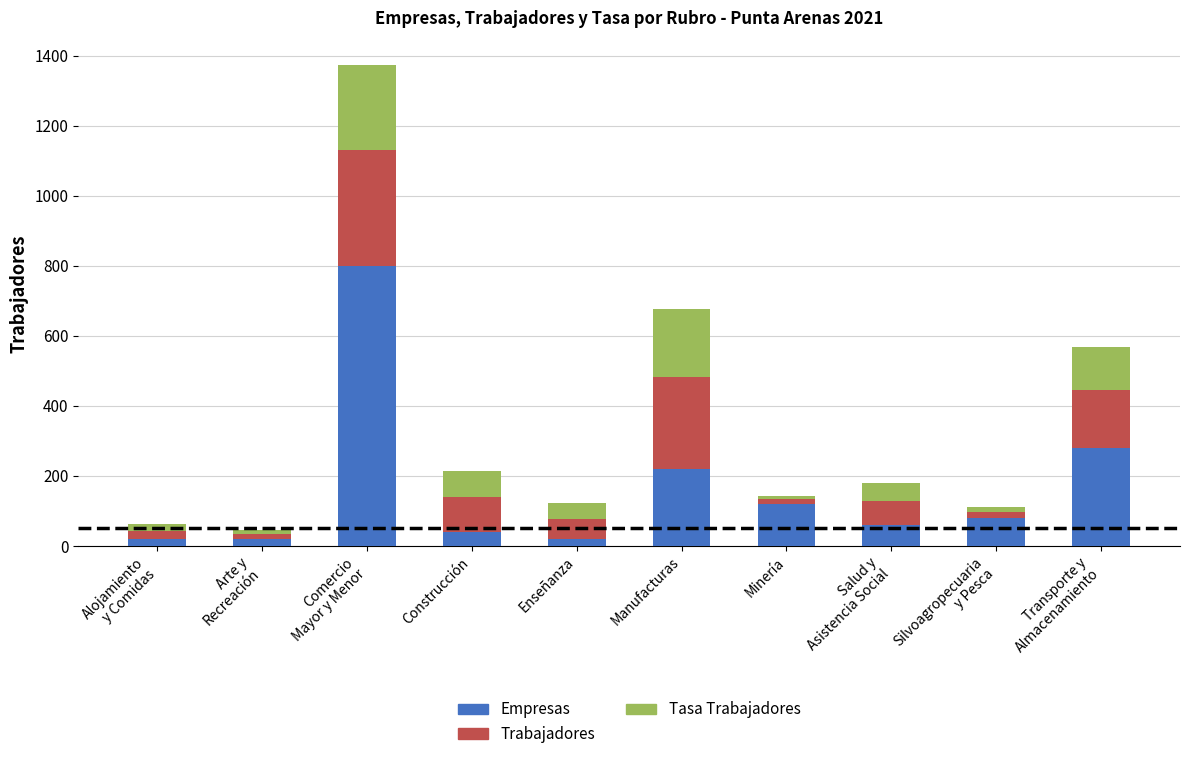

What is the sum of all Empresas values?

1660.0